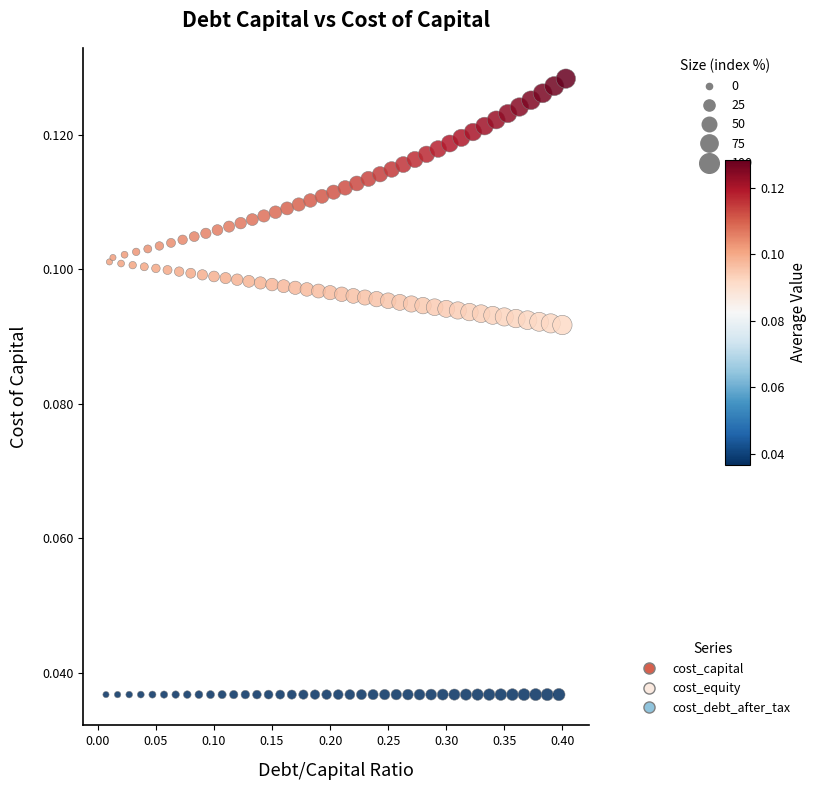

Which series reaches the minimum Y coordinate?

cost_debt_after_tax